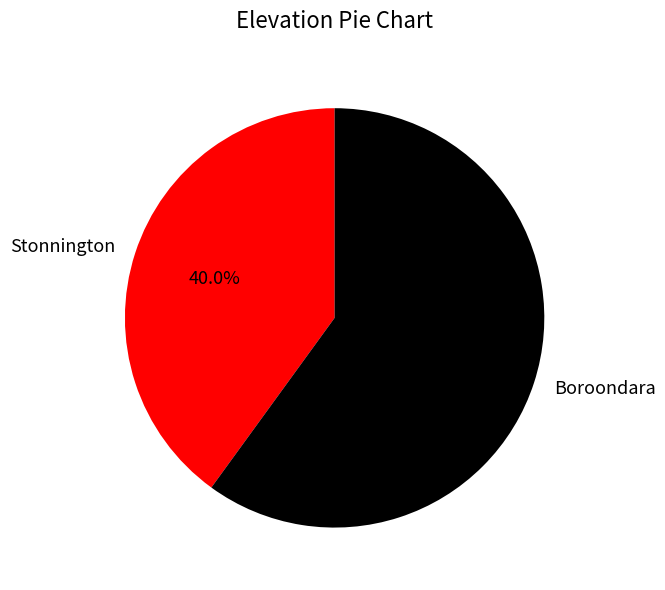

Count the number of slices in the pie.

2